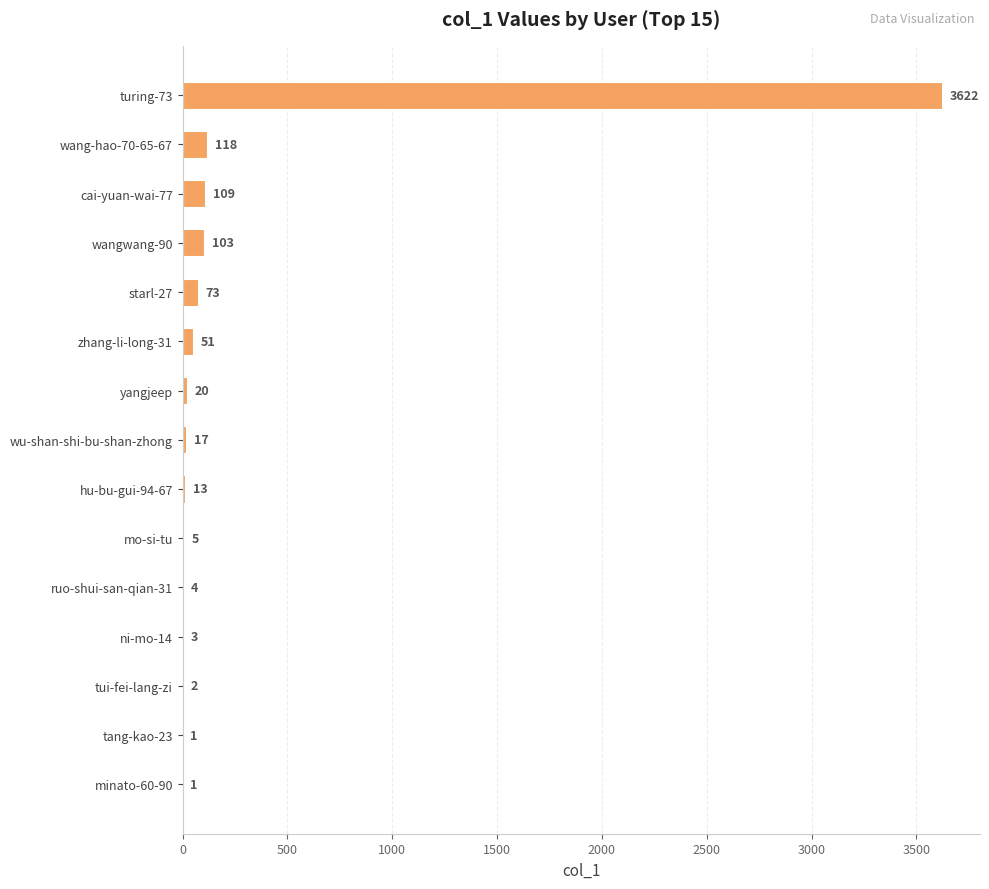

What is the sum of the values at wang-hao-70-65-67 and wu-shan-shi-bu-shan-zhong?

135